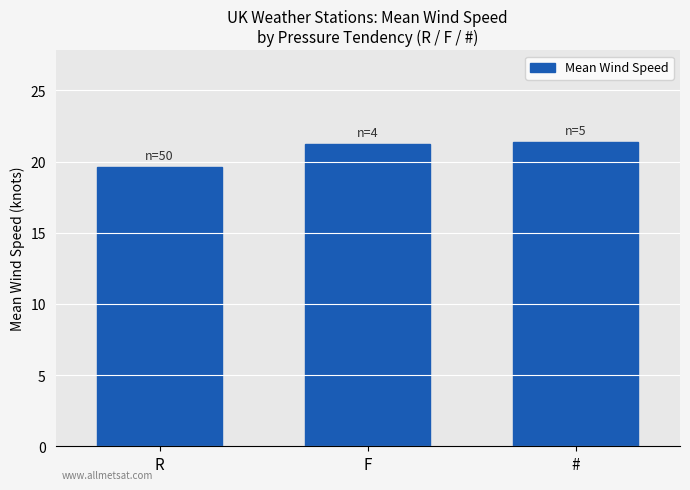

Which category has the lowest value across all series?

R